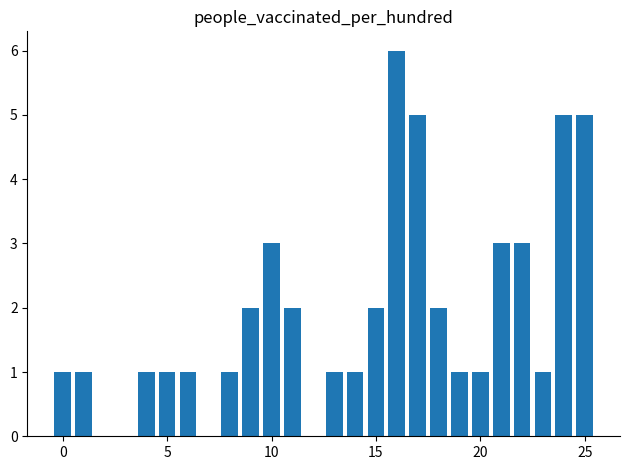

What is the value of the 21st bar from the left?

5